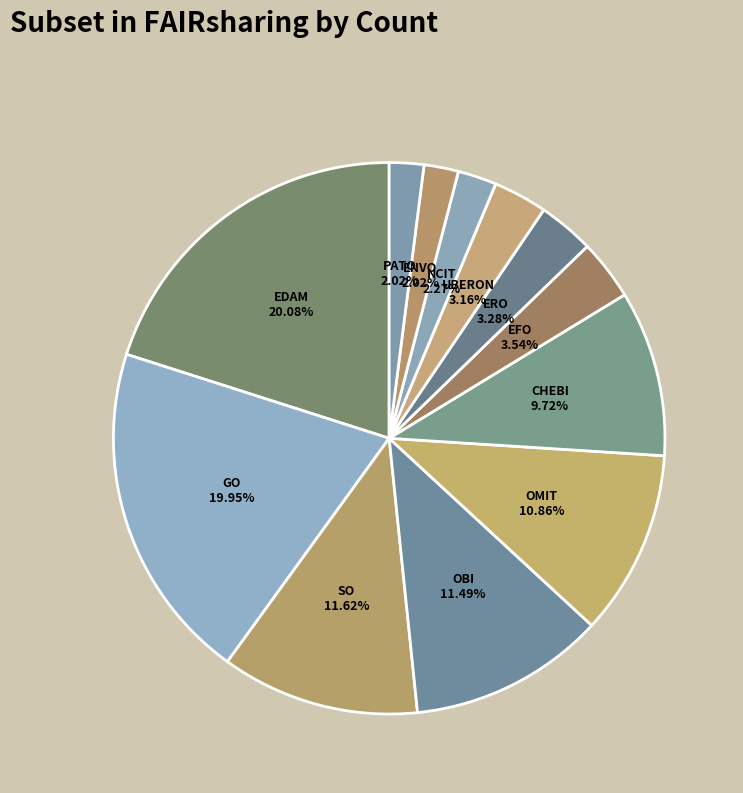

To the nearest percent, what is the difference between the EFO and EDAM slice percentages?

17%